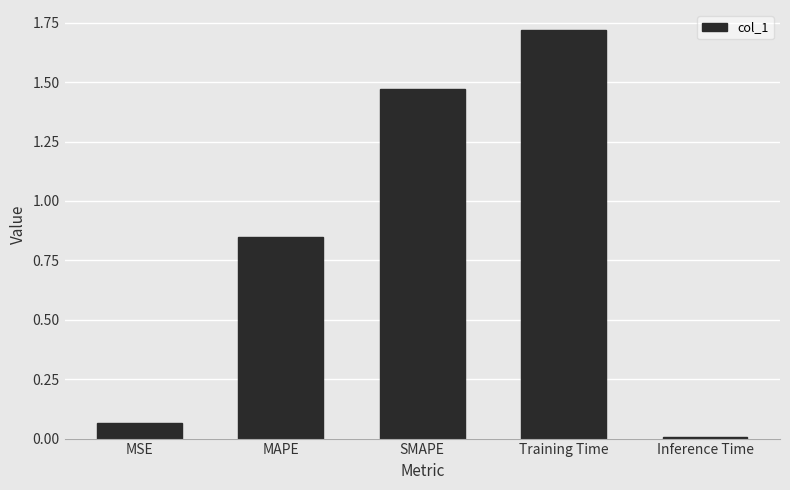

Which has a higher value, MSE or Inference Time?

MSE